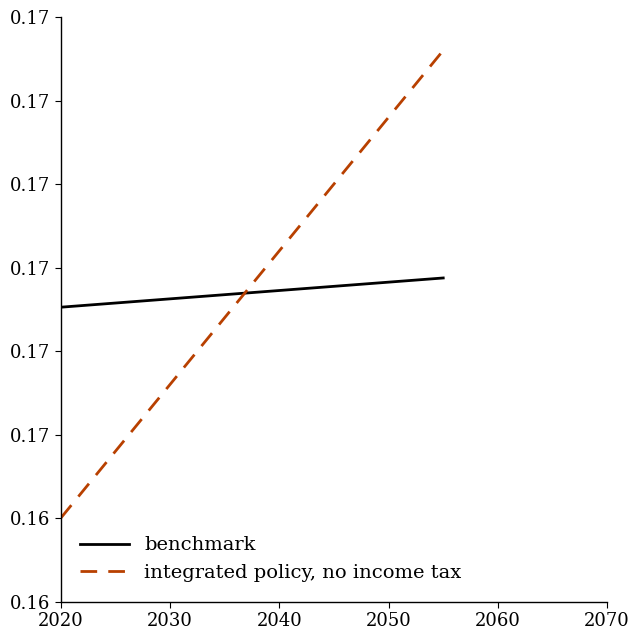

After their last crossing, which series has the higher values: integrated policy, no income tax or benchmark?

integrated policy, no income tax